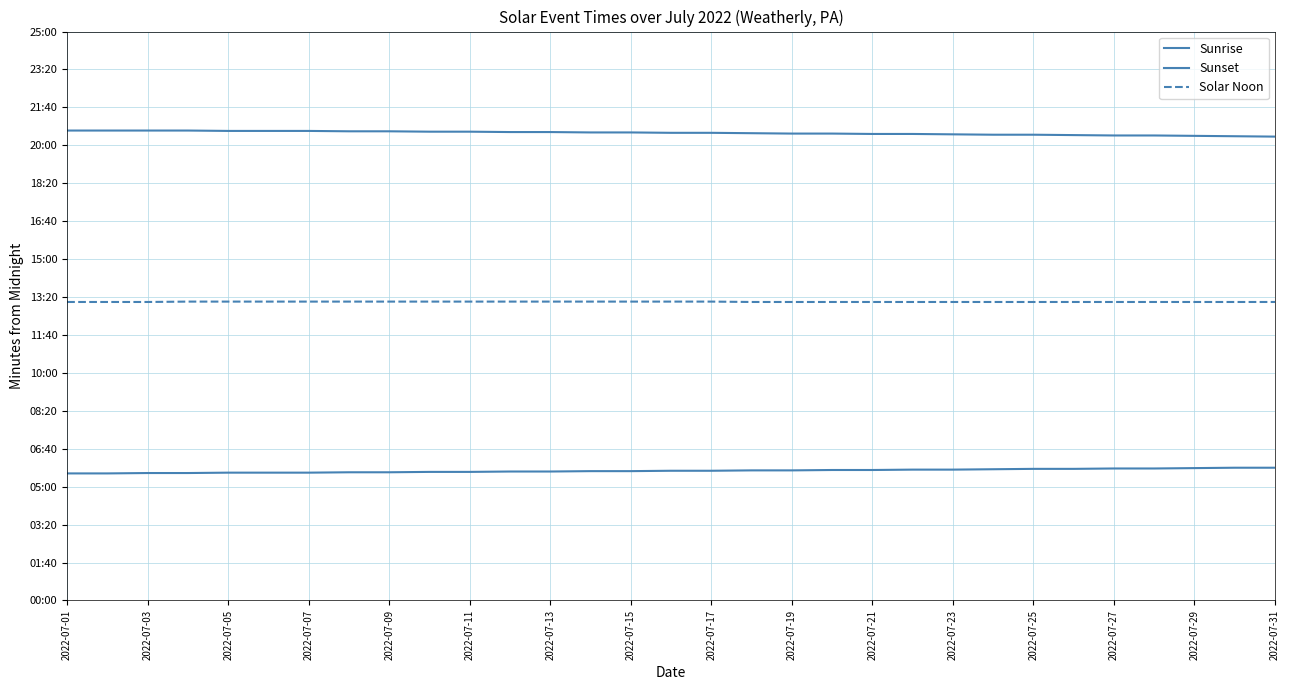

True or false: Sunrise and Sunset intersect in this chart.

False